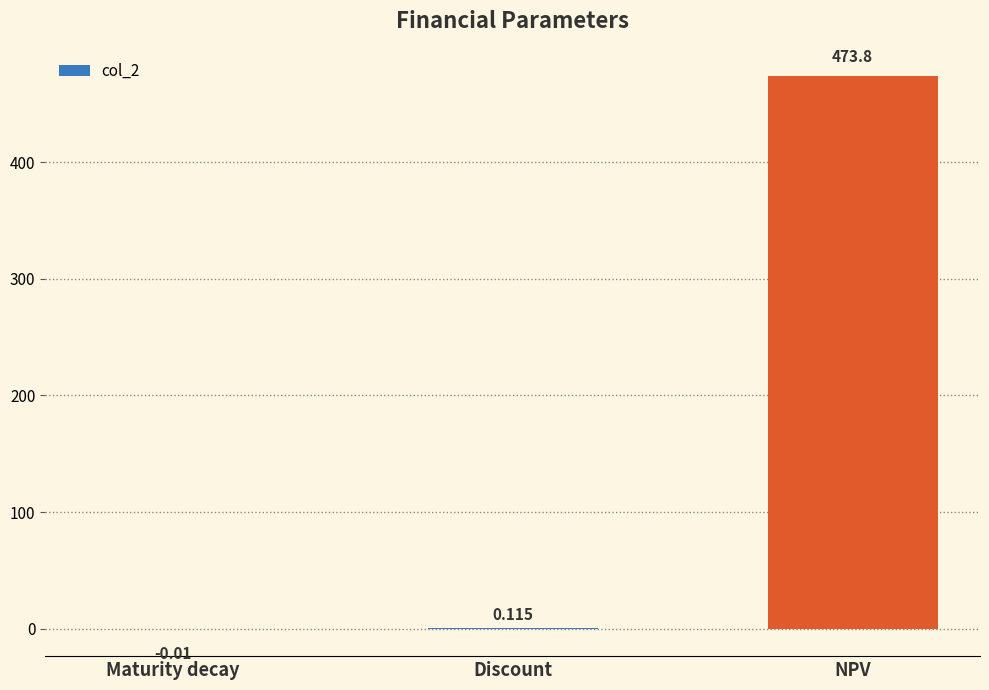

Which has a higher value, Discount or NPV?

NPV